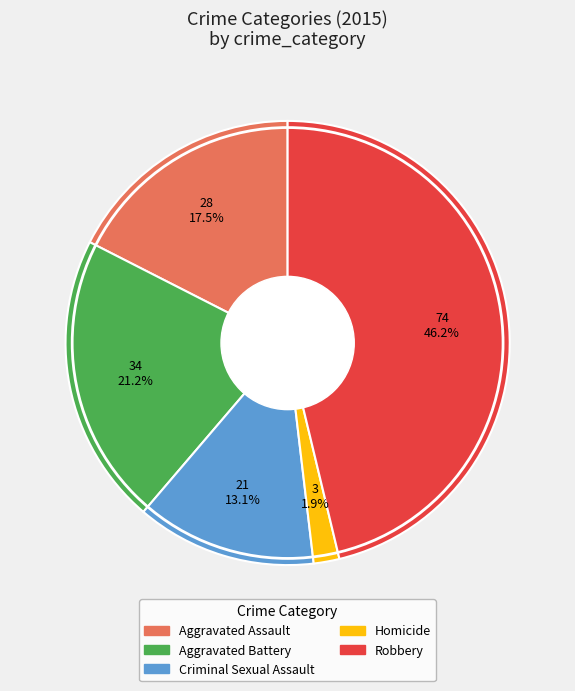

Does Robbery account for over 50% of the chart?

No